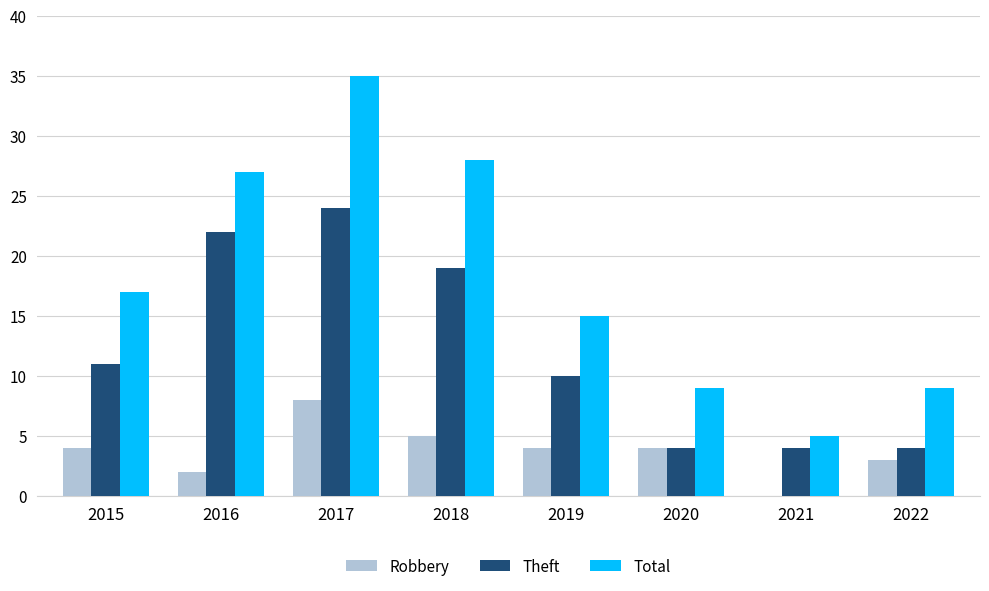

Count the number of data series in this chart.

3